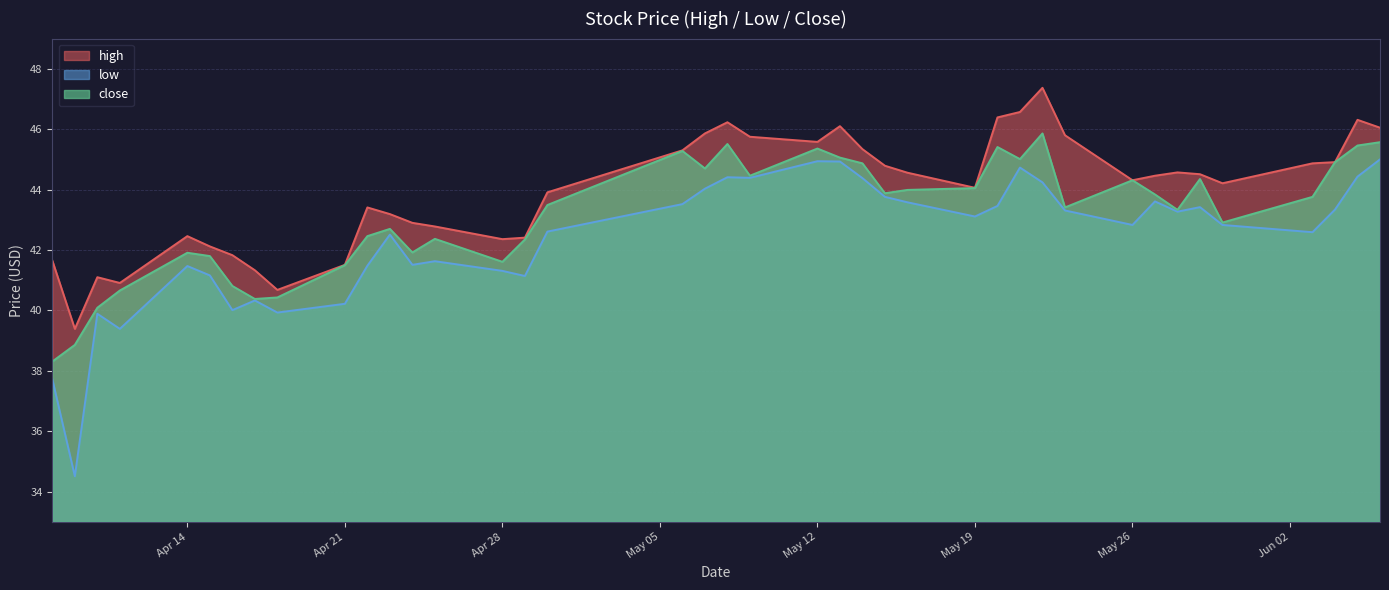

Is it true that close equals 69.1 at 2025-04-16?

False